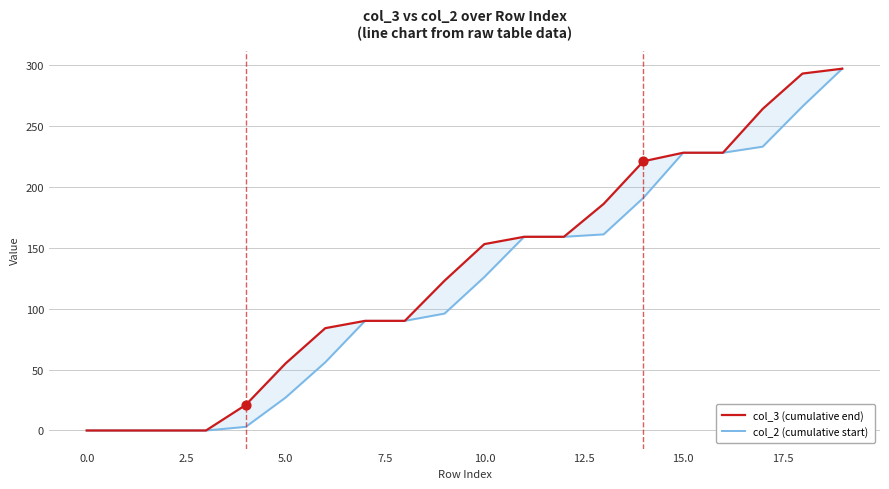

At how many categories does at least one series exceed 137?

10